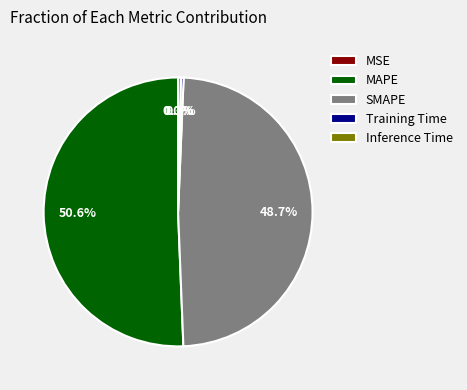

Between Inference Time and SMAPE, which is larger?

SMAPE